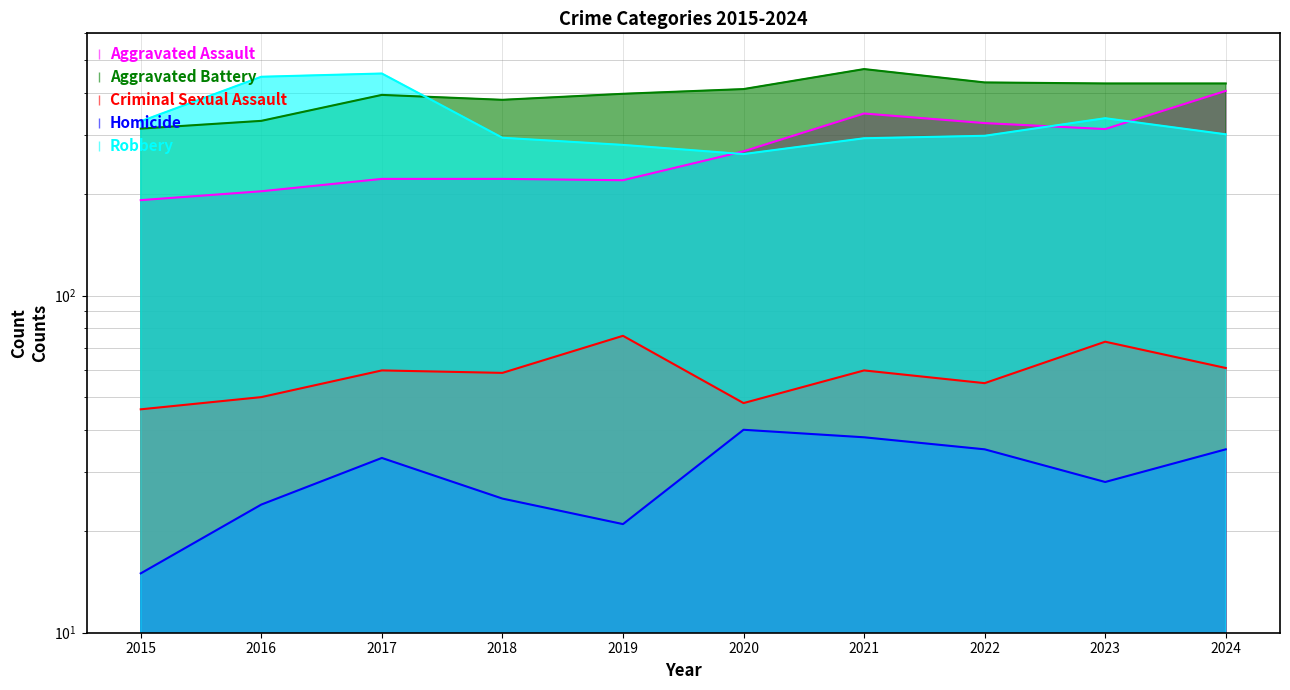

True or false: Homicide and Robbery intersect in this chart.

False